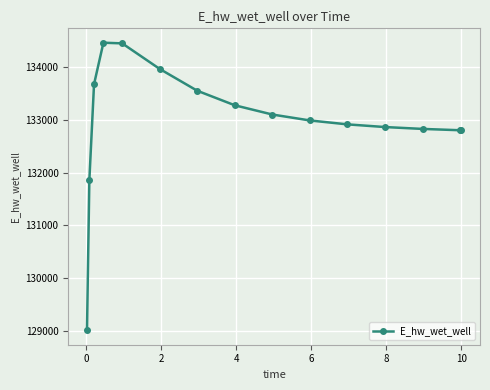

What is the value of the 5th point from the left?

134448.0